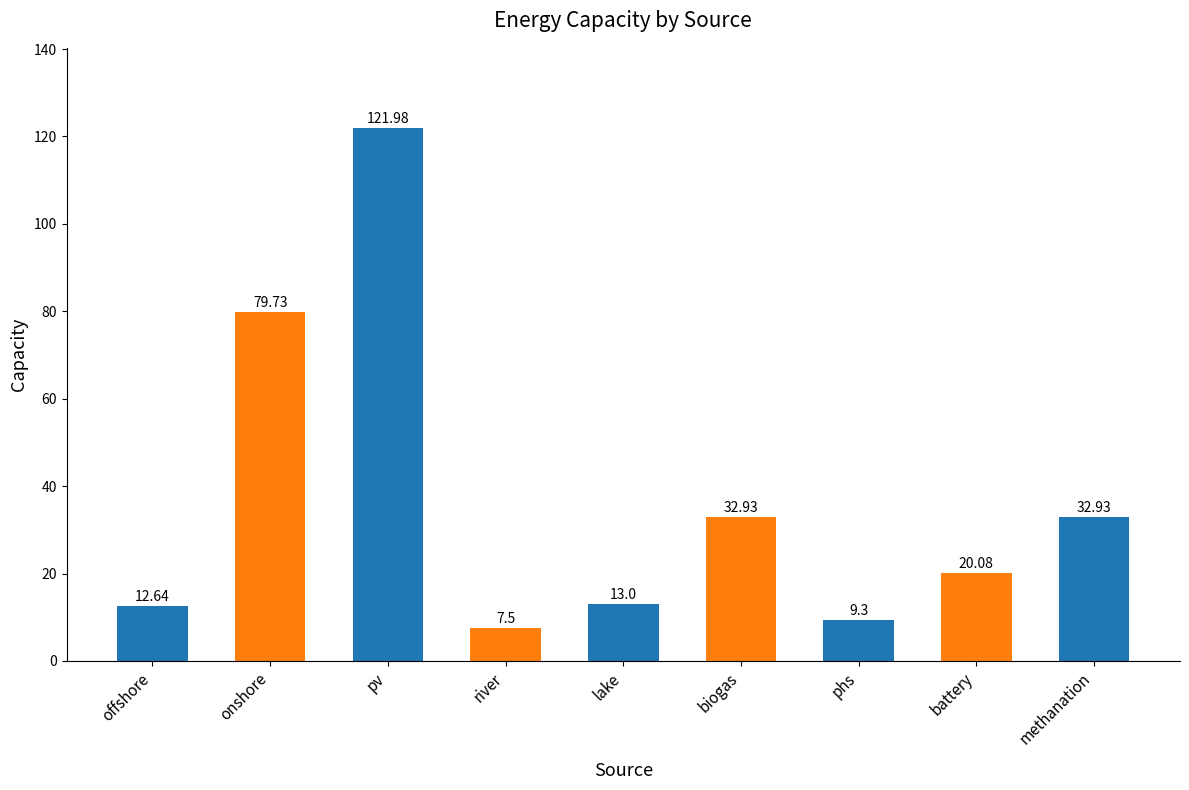

Are the bars horizontal?

No